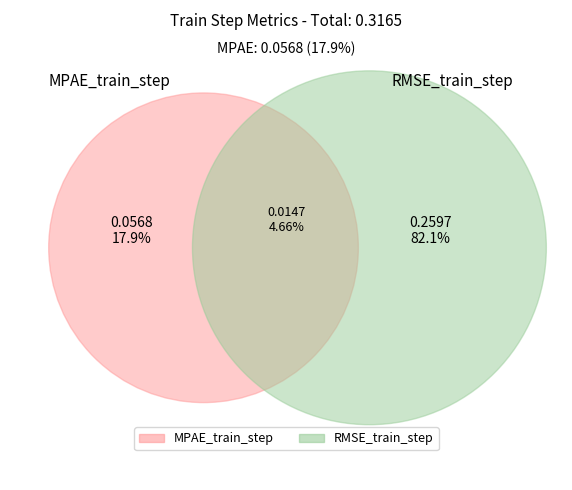

How many segments does this pie chart have?

2